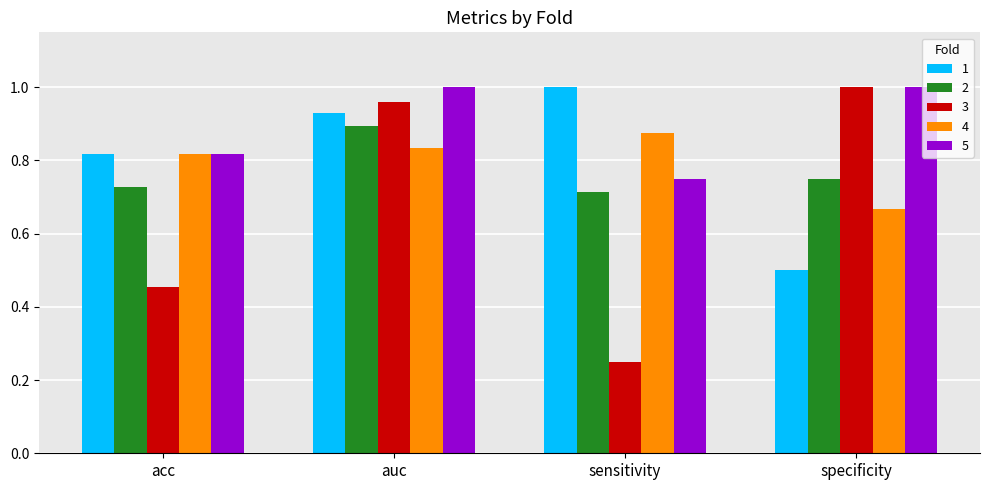

Between auc and specificity, which series saw the biggest shift?

1